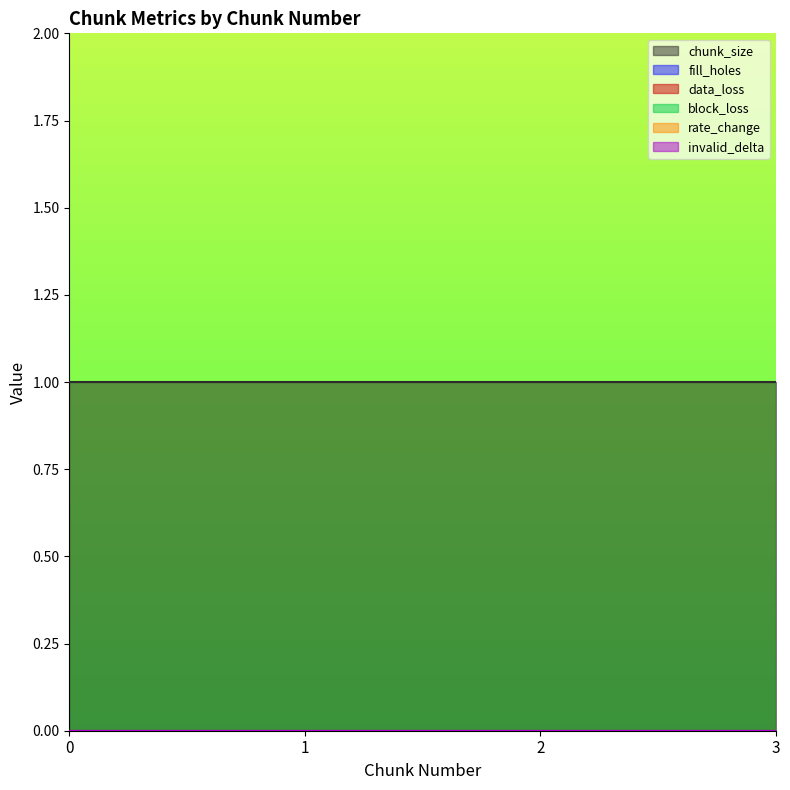

True or false: fill_holes and block_loss cross at least once.

False